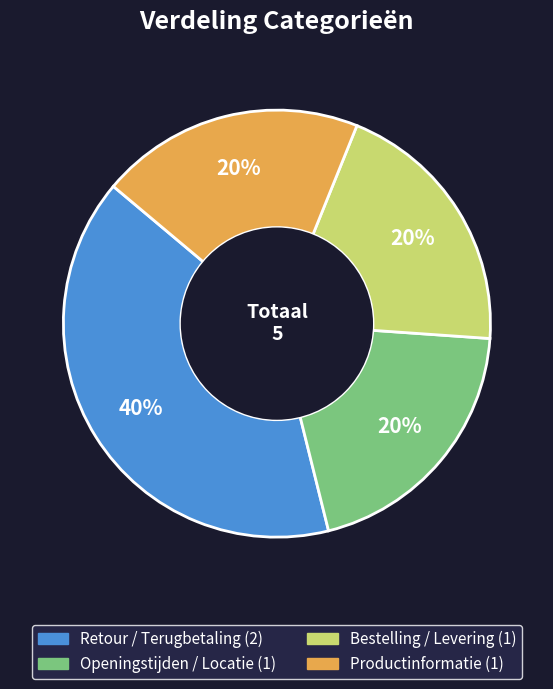

True or false: Bestelling / Levering accounts for 10% of the total.

False